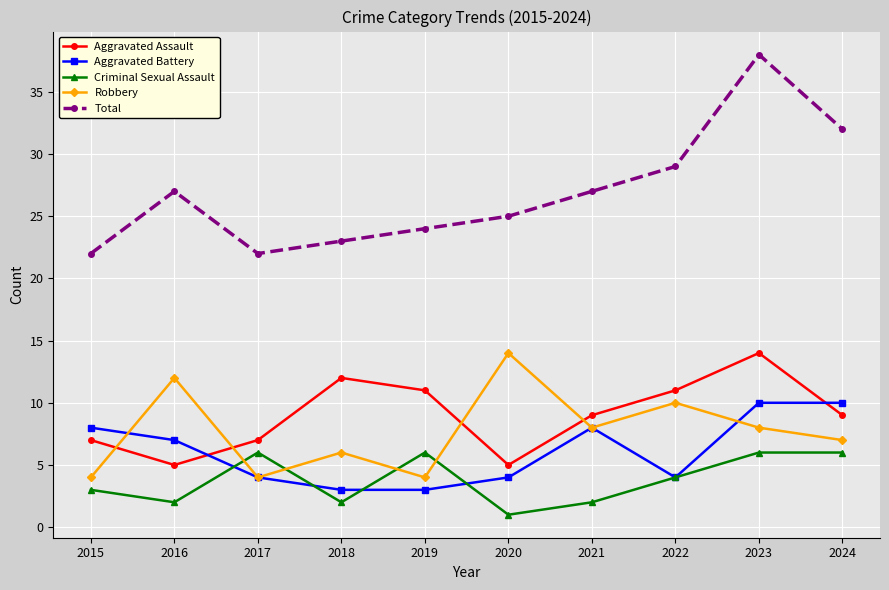

True or false: Aggravated Battery has more than 2 points higher than both neighbors.

False